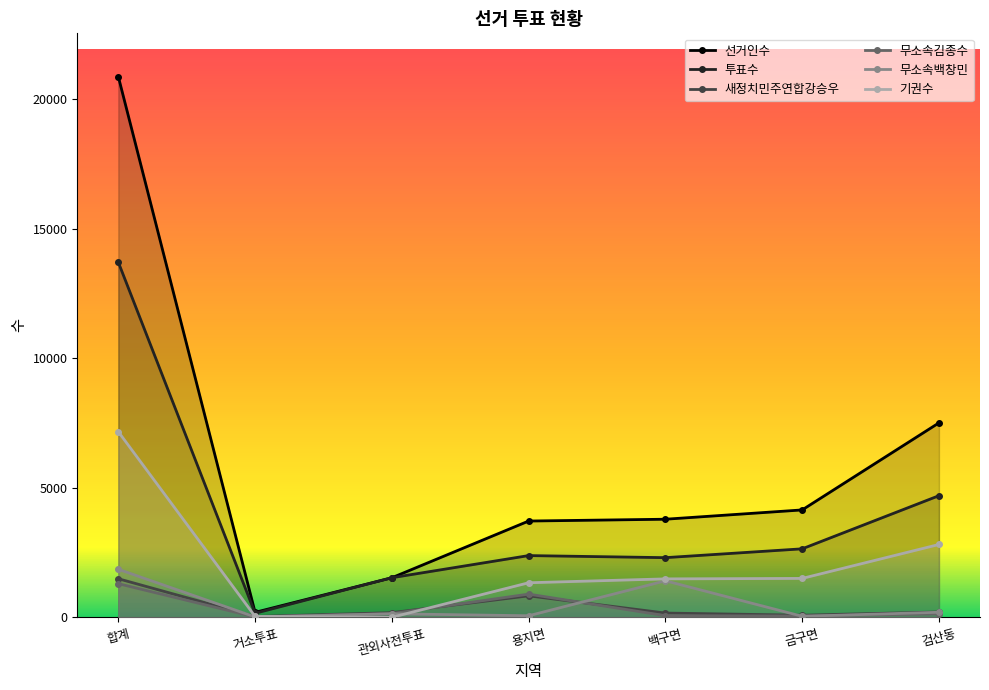

Which has a higher value, 관외사전투표 or 금구면?

금구면